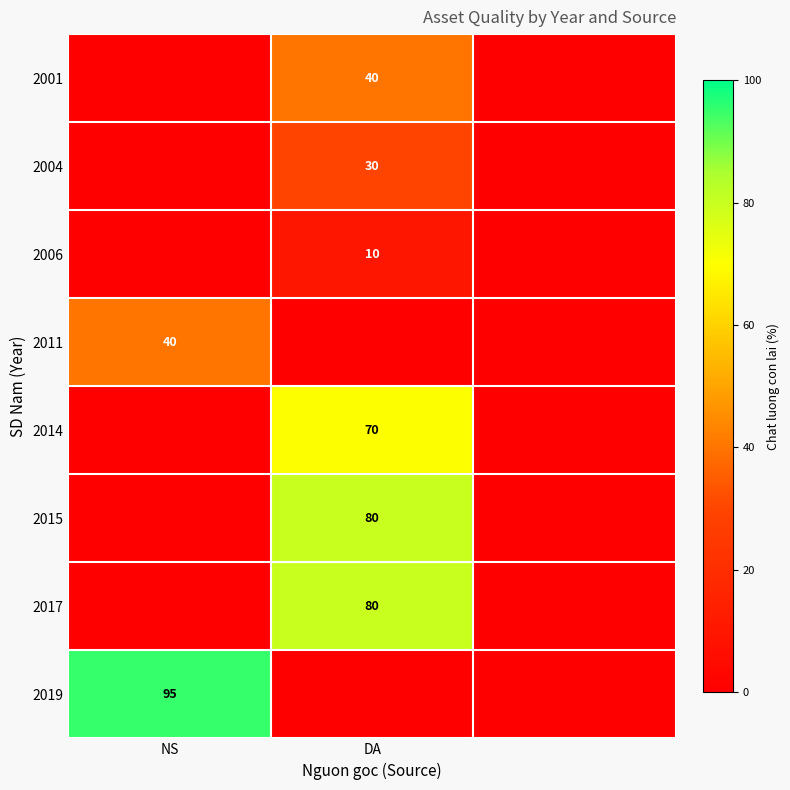

The 2015 series shows 118 at DA. True or false?

False